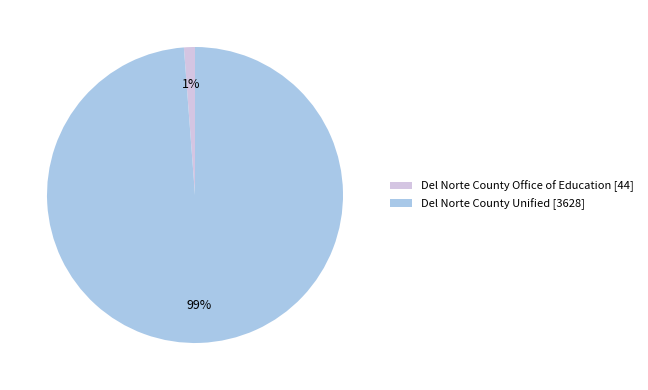

Is the sum of Del Norte County Unified [3628] and Del Norte County Office of Education [44] greater than half?

Yes